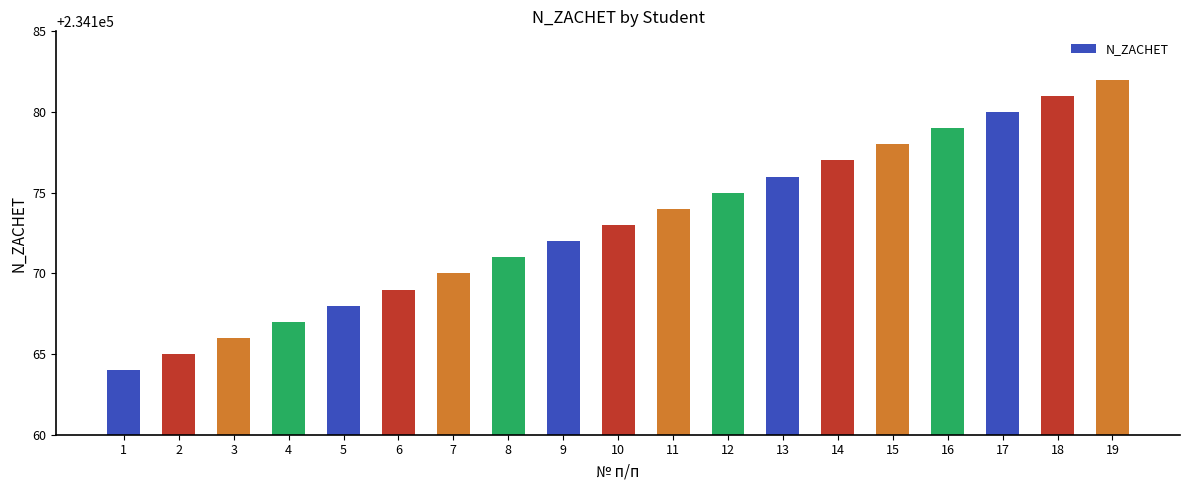

List the labels in order of value, smallest first.

1, 2, 3, 4, 5, 6, 7, 8, 9, 10, 11, 12, 13, 14, 15, 16, 17, 18, 19